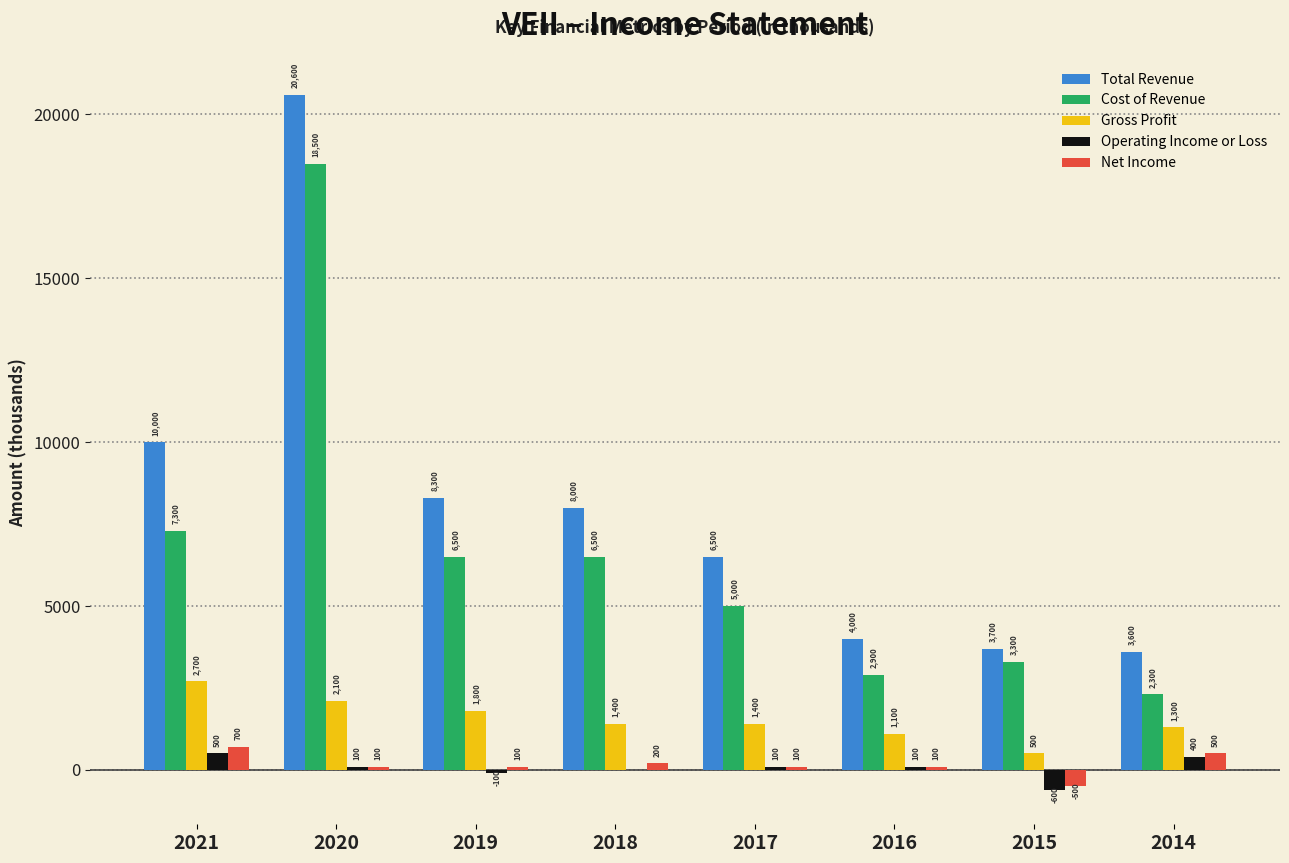

Are the bars grouped side by side (vs. stacked)?

Yes